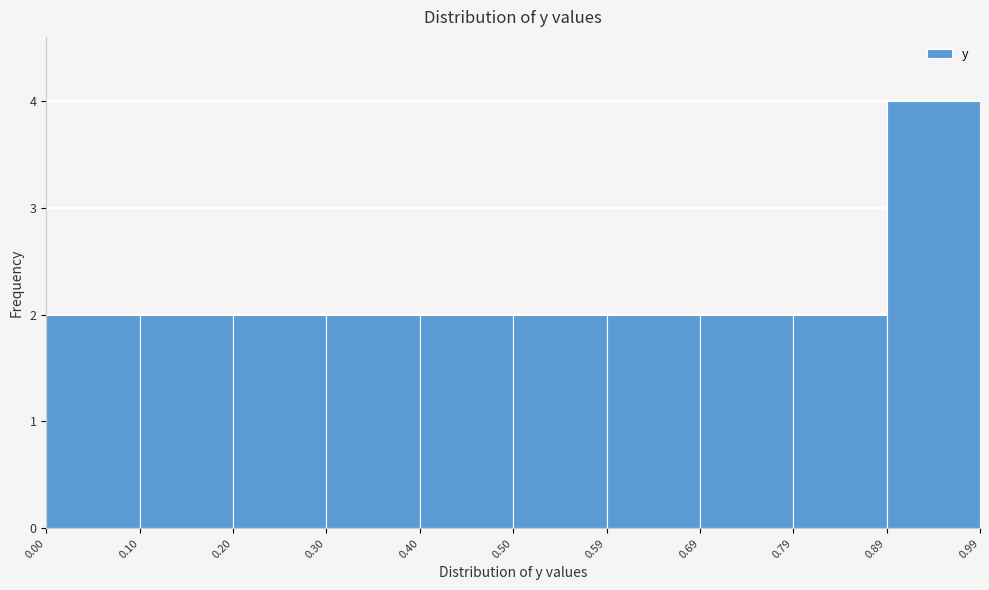

What is the height of the bar covering 0.30 to 0.40 on the x-axis? The values are not printed on the chart, so give them approximately, as read against the axis.

2